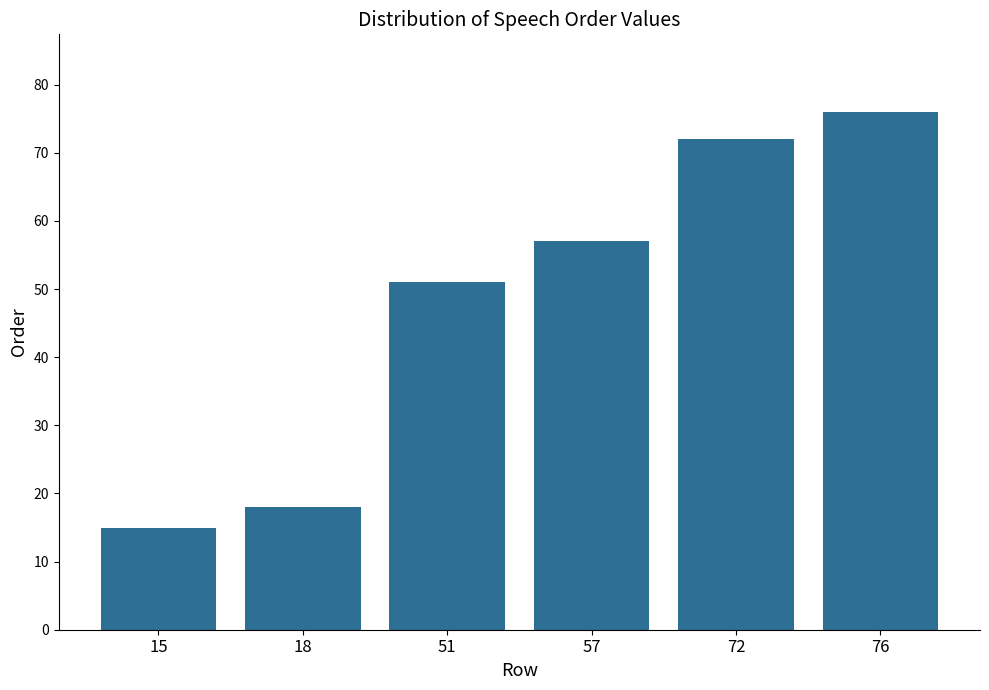

Between 57 and 72, which is larger?

72